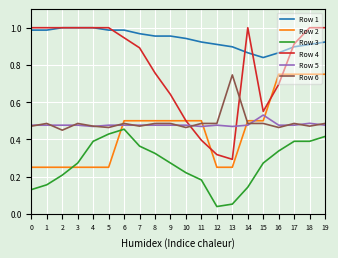

Which series has the largest total across all categories?

Row 1